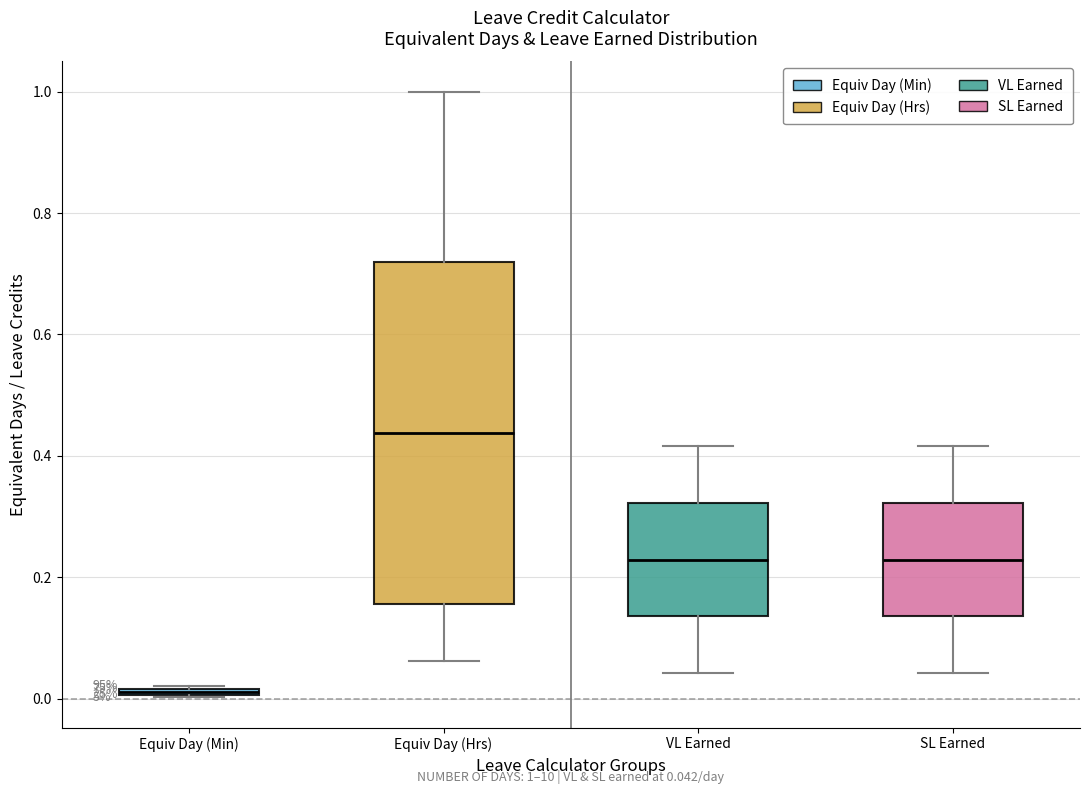

Comparing the boxes themselves (not the whiskers), which one is the tallest?

Equiv Day (Hrs)